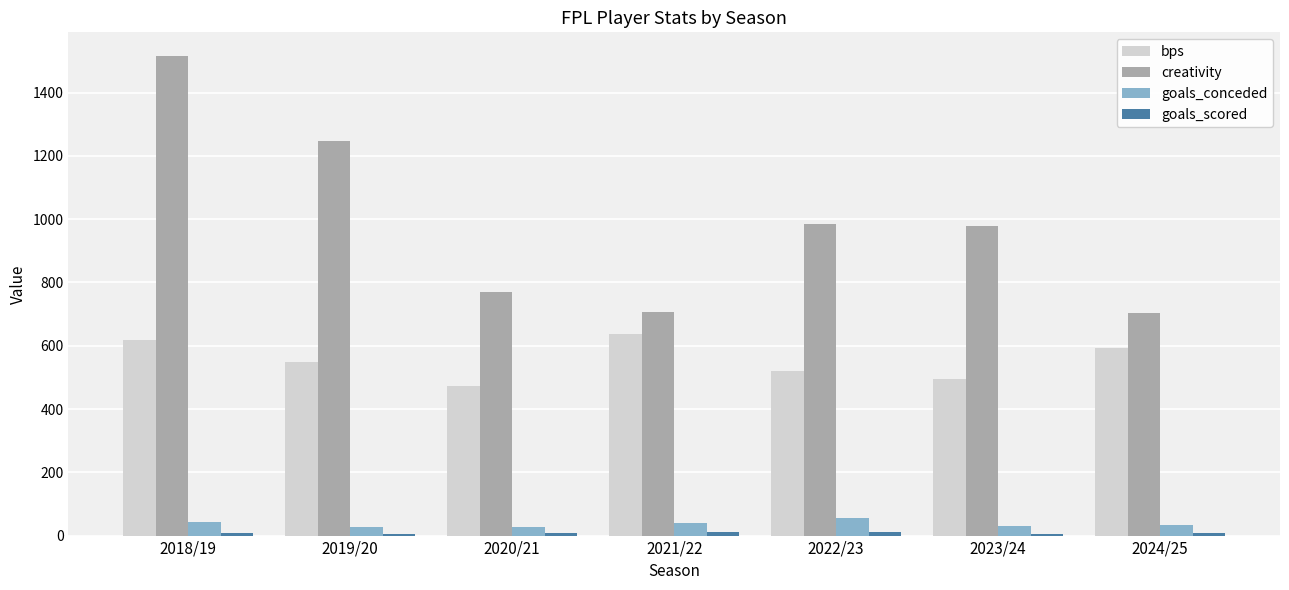

Which category has the highest value across all series?

2018/19